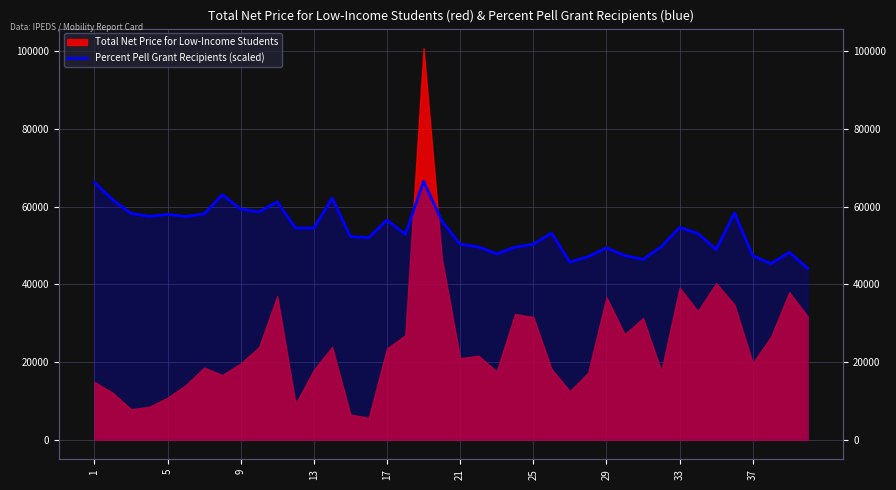

How many data points does each series have?

40